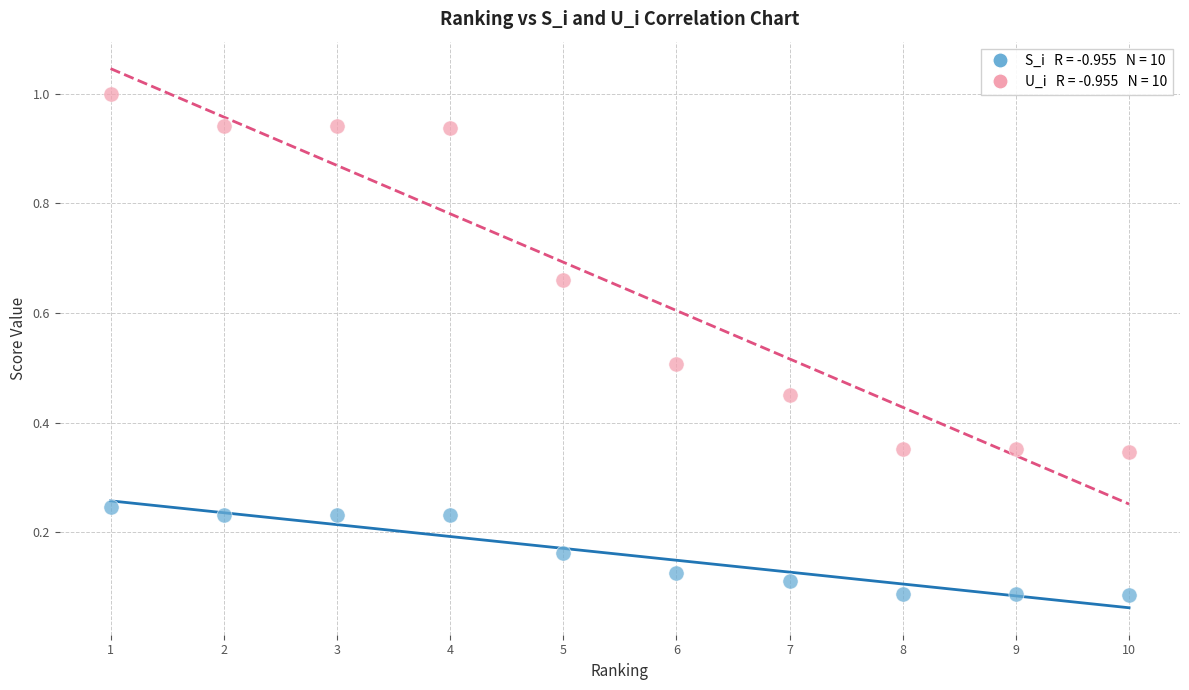

Across all data points, what is the range of X values (max minus min)?

9.0